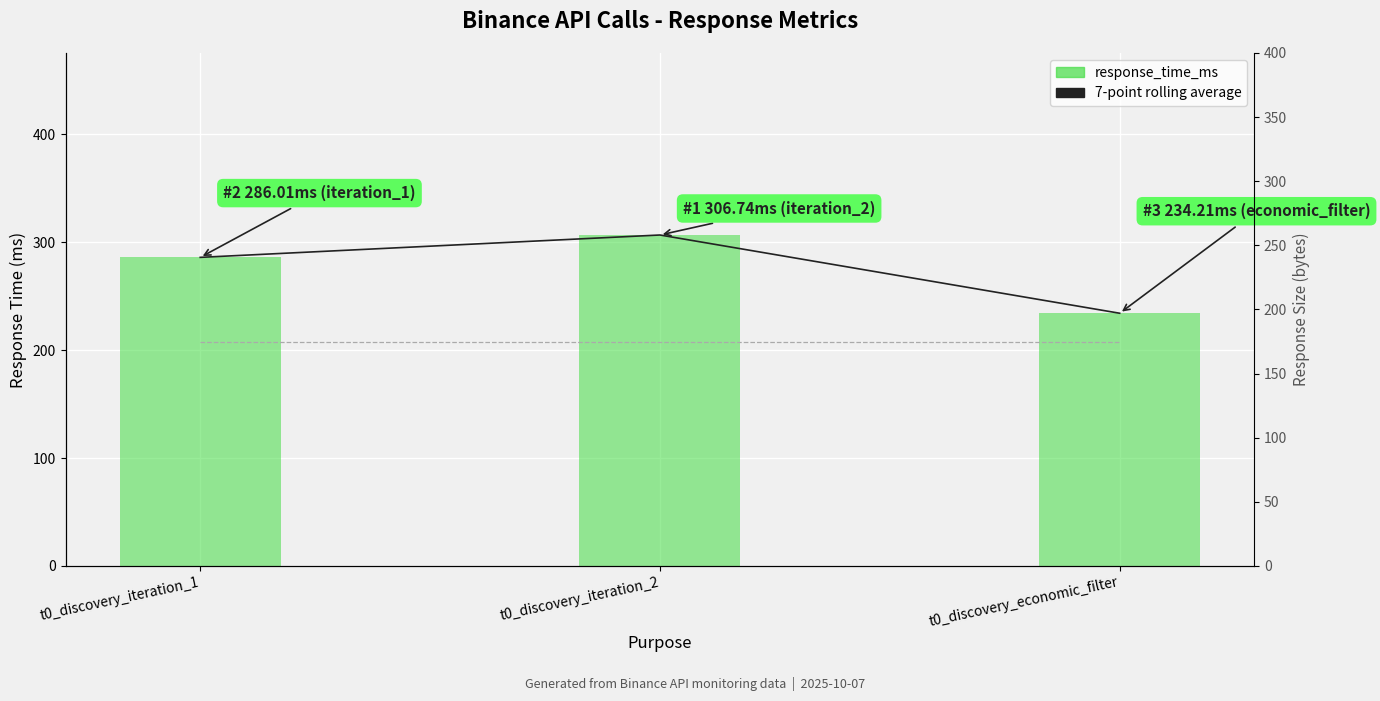

Between t0_discovery_iteration_2 and t0_discovery_economic_filter, which series saw the biggest shift?

7-point rolling average